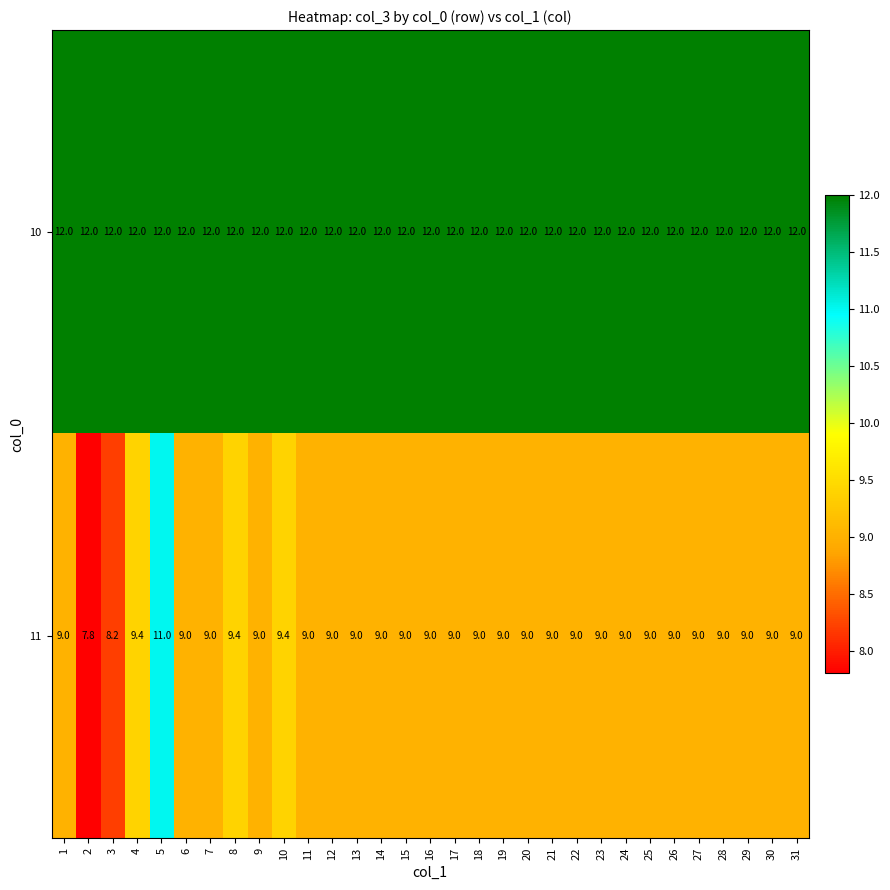

What is the spread (max minus min) of values at 19?

3.0